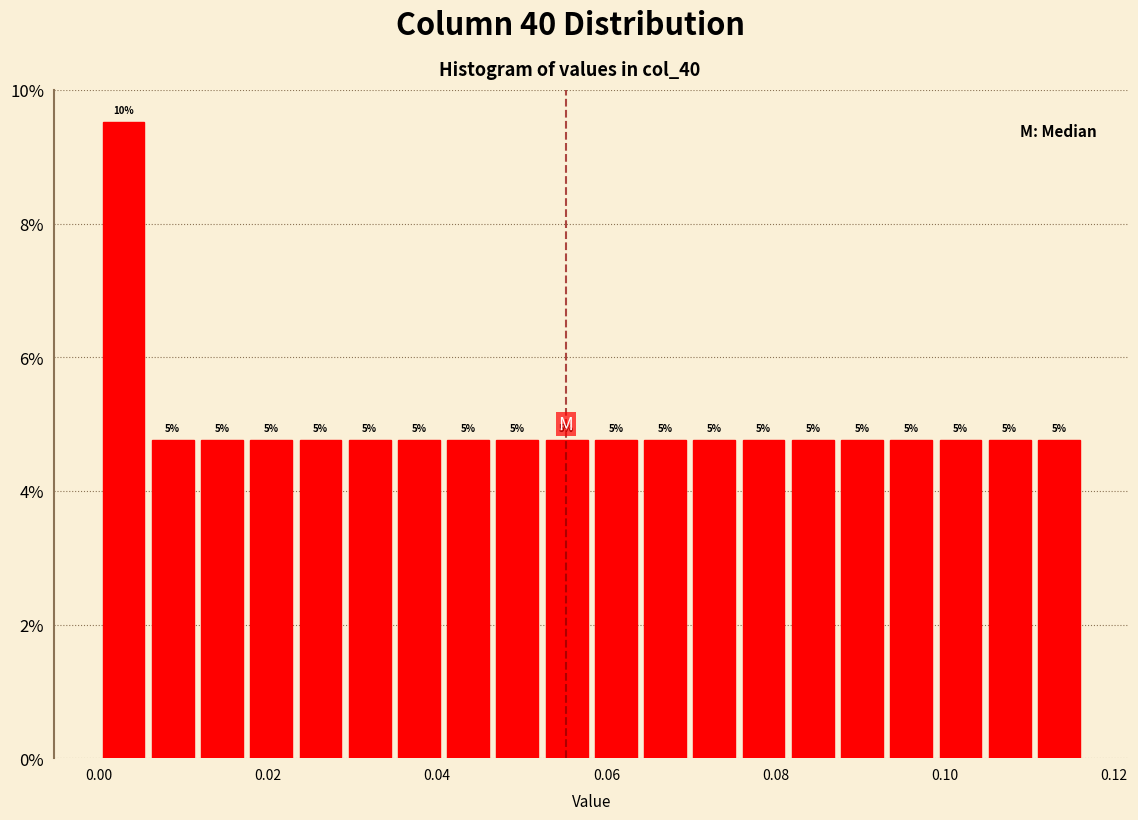

Read against the x-axis, roughly where is the centre of the tallest bar?

0.002